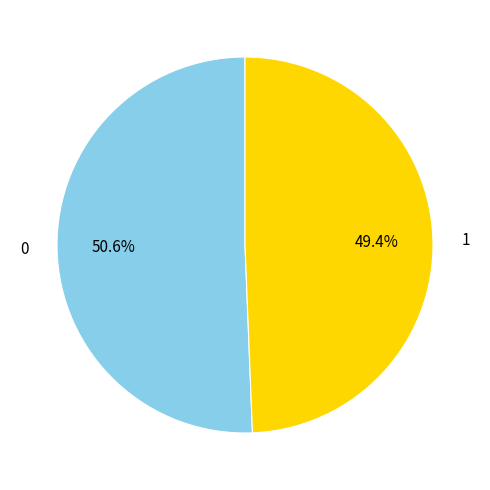

Is there any slice that represents more than half of the pie?

Yes